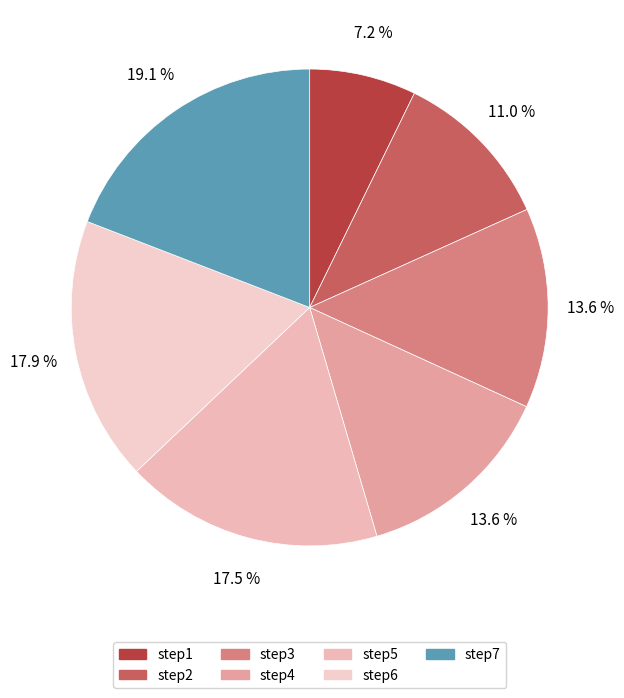

Is there any slice that represents more than half of the pie?

No